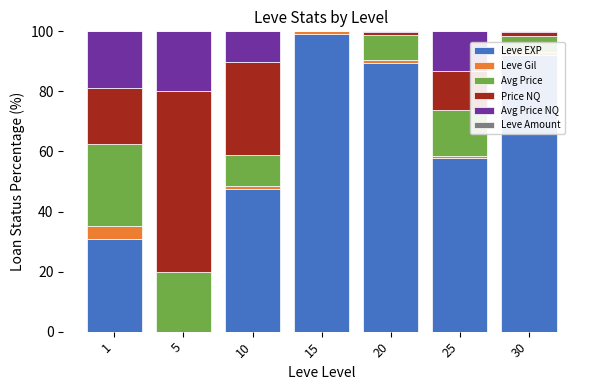

What is the highest value of the Leve EXP series?

99.0